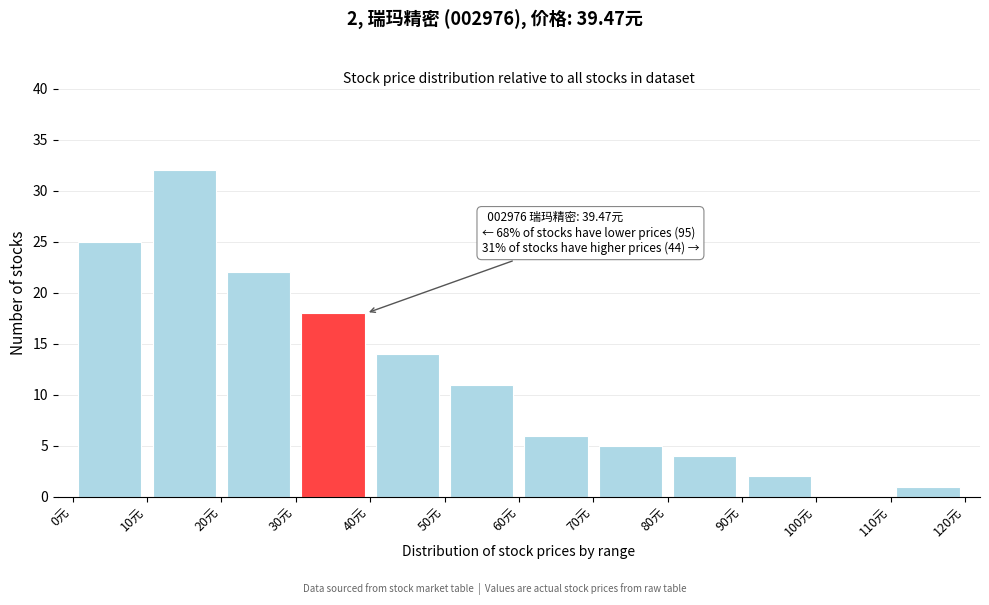

Over which range of the x-axis is the bar tallest?

10 to 20